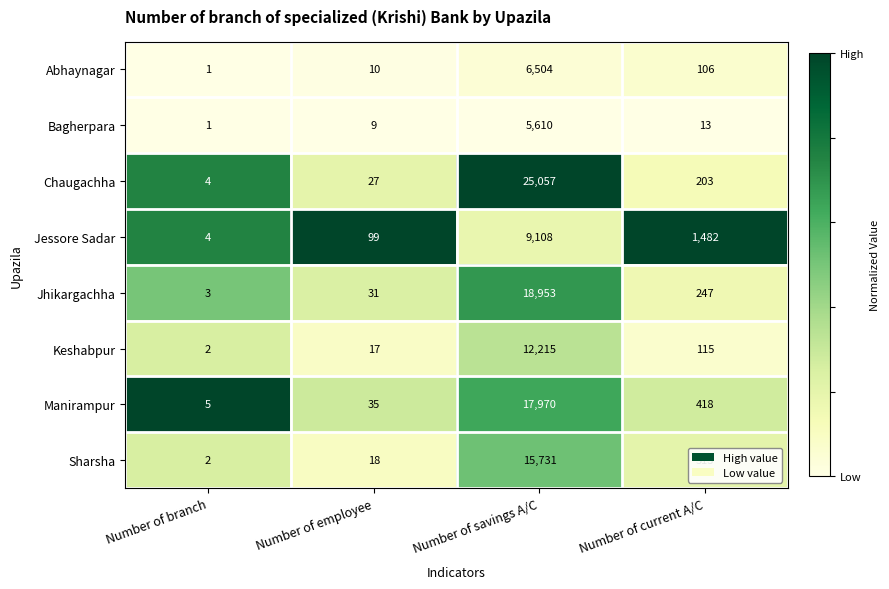

What is the sum of the Jessore Sadar values at Number of current A/C and Number of employee?

1581